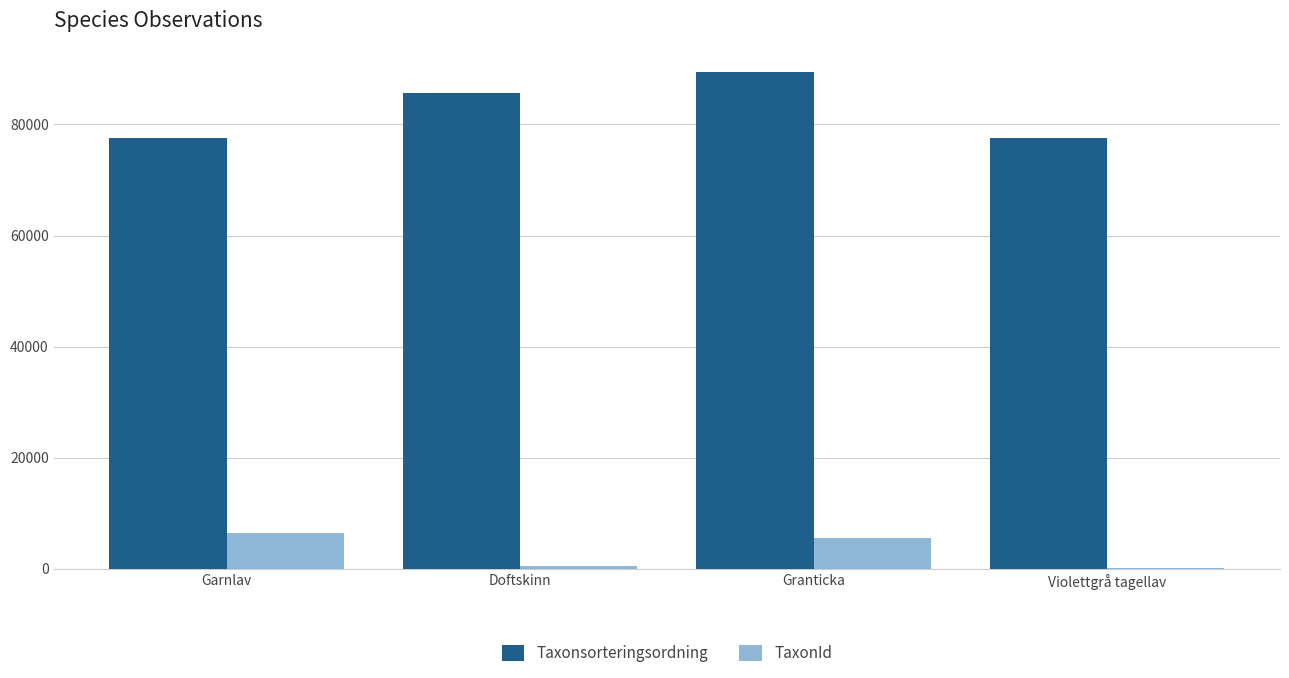

Which series has the largest range (max minus min)?

Taxonsorteringsordning